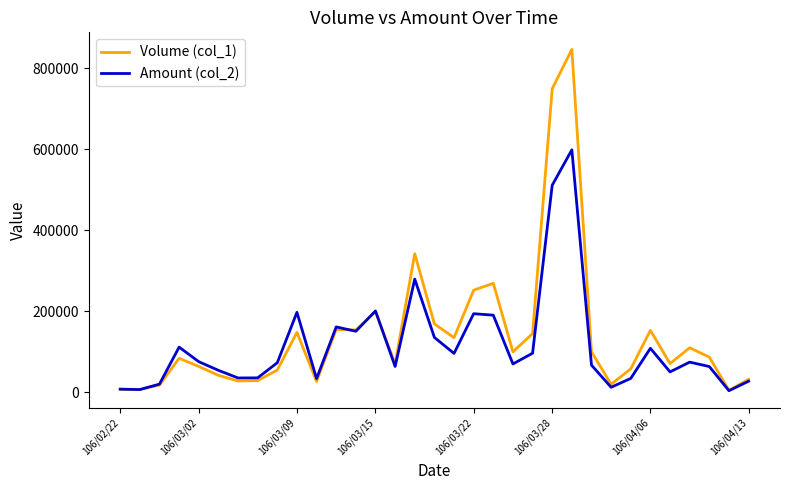

List the series in order of their peak value, highest first.

Volume (col_1), Amount (col_2)